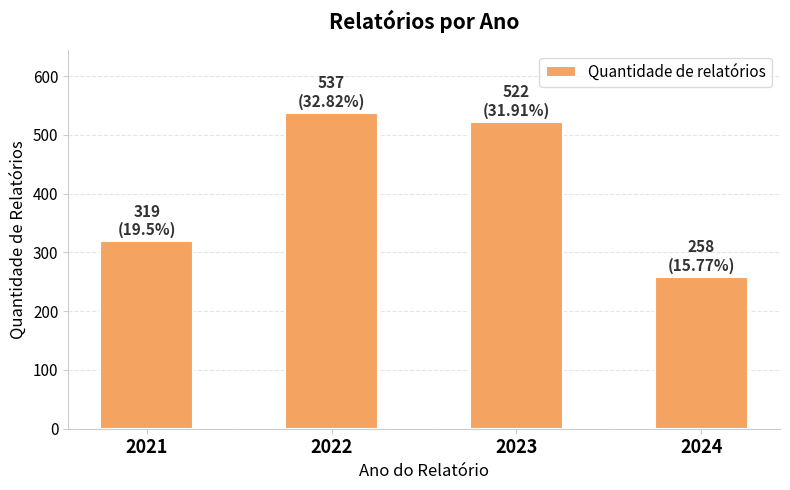

At which category does the chart reach its minimum across all series?

2024